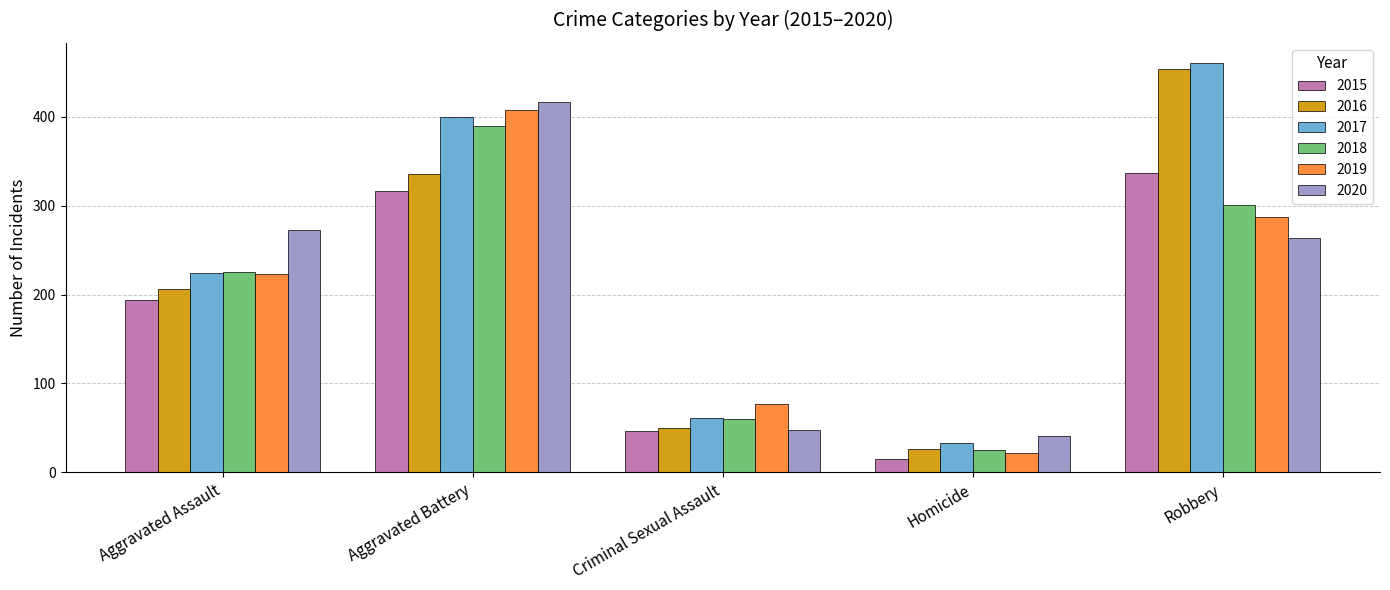

What is the total value across all series at Aggravated Battery?

2264